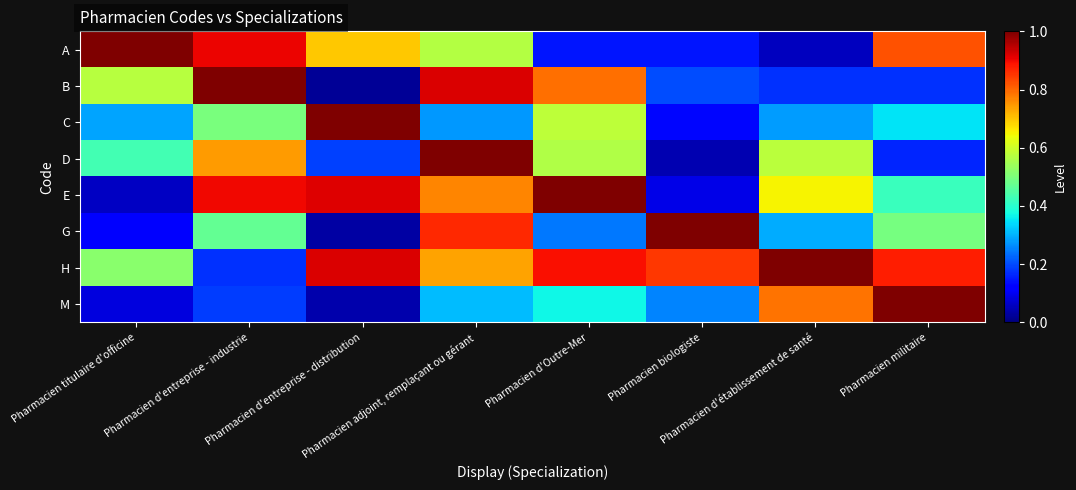

Which label corresponds to the largest value in the chart?

Pharmacien titulaire d'officine